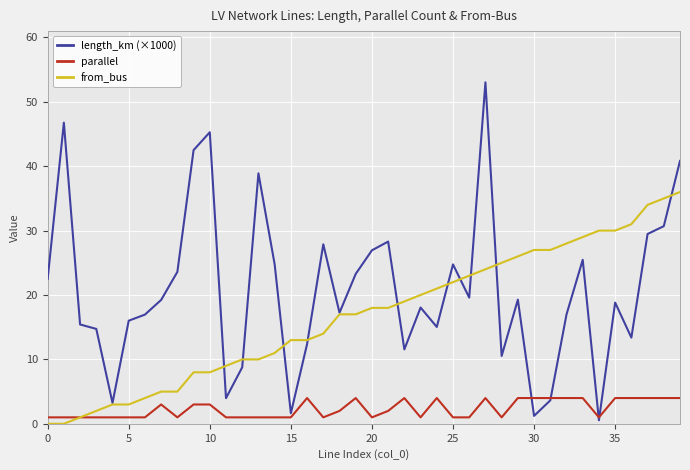

What is the highest value of the from_bus series?

36.0